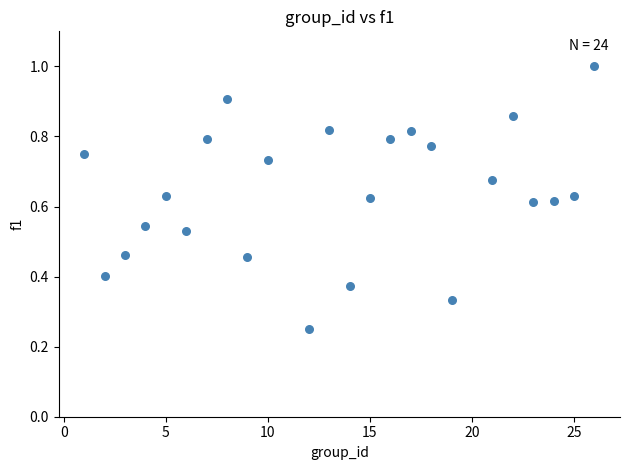

What is the range of X values (max minus min)?

25.0